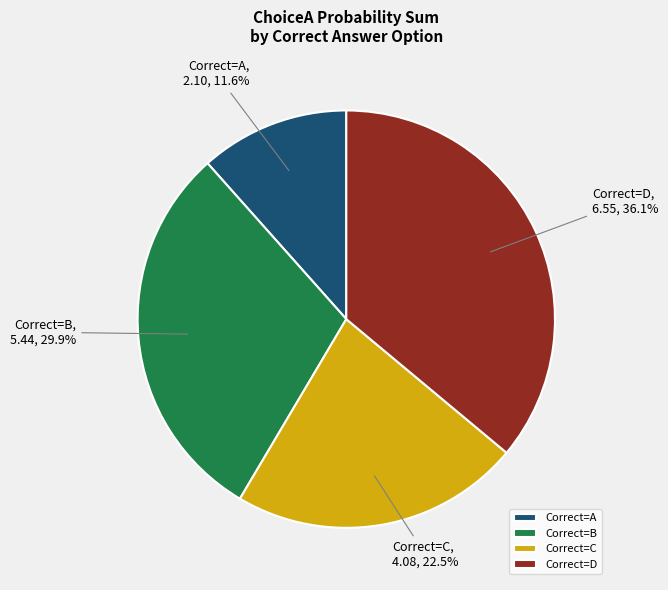

Is there a majority slice in this chart?

No